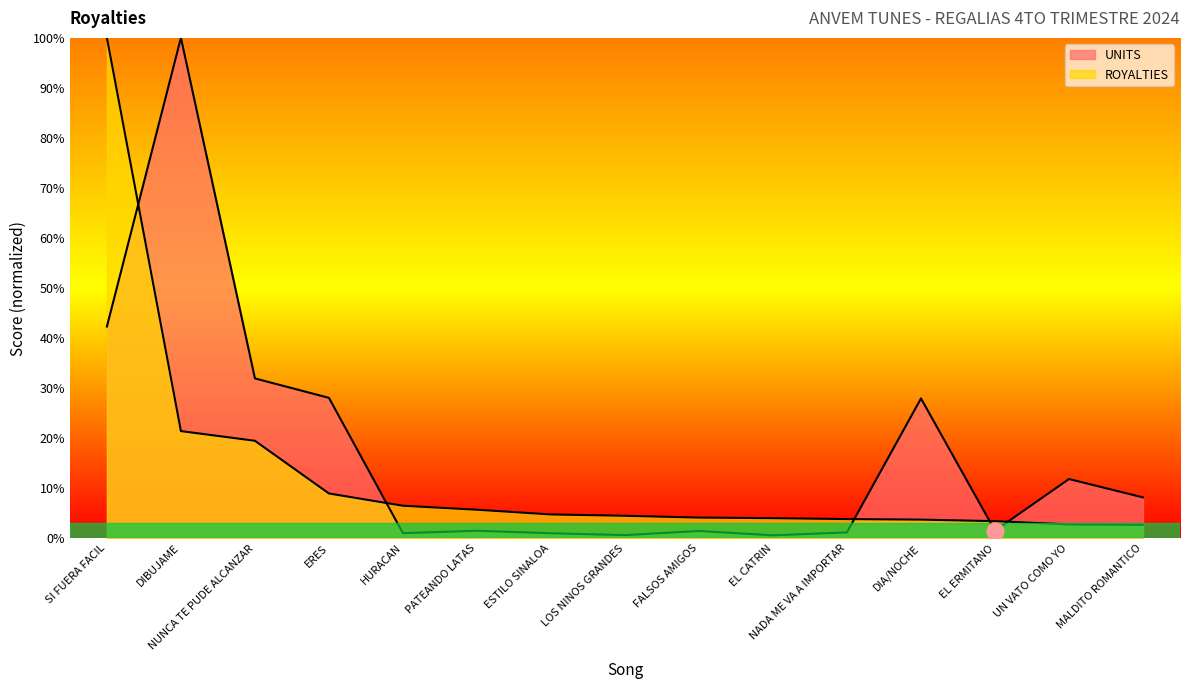

Count the number of categories in the chart.

15